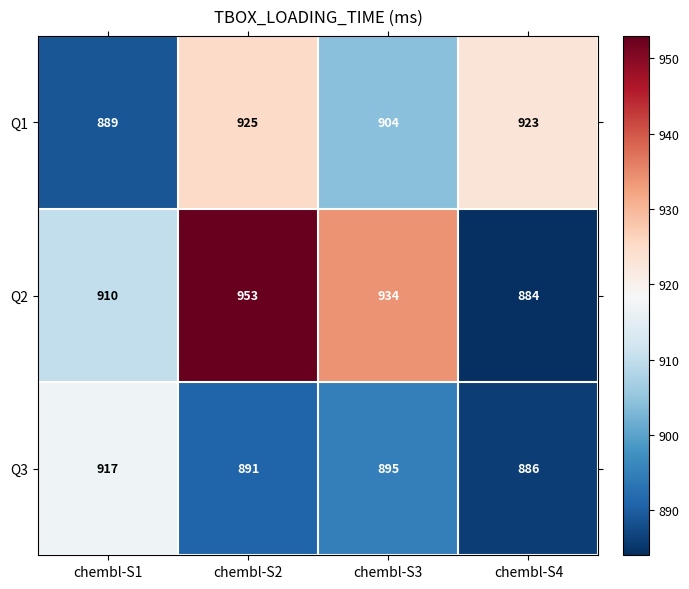

Reading left to right, extract all data points from this chart.

Q1: chembl-S1=889	chembl-S2=925	chembl-S3=904	chembl-S4=923
Q2: chembl-S1=910	chembl-S2=953	chembl-S3=934	chembl-S4=884
Q3: chembl-S1=917	chembl-S2=891	chembl-S3=895	chembl-S4=886